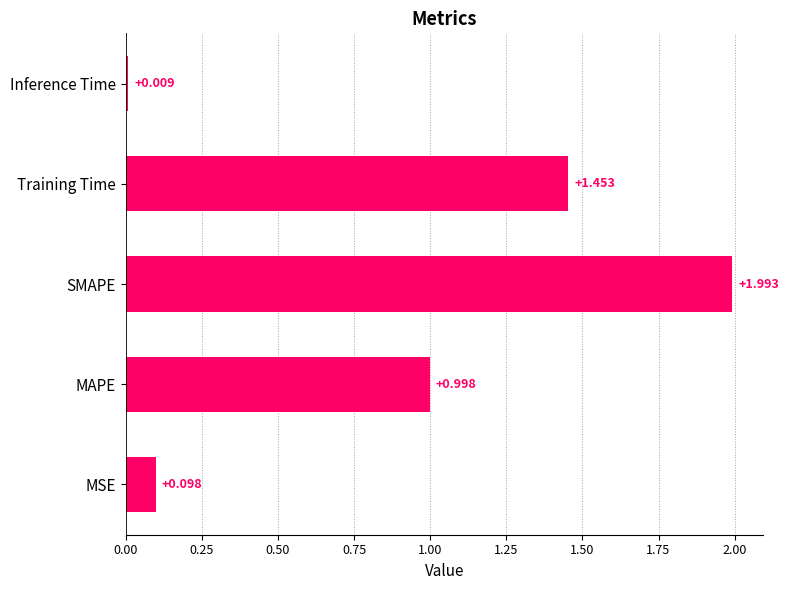

List the labels in order of value, largest first.

SMAPE, Training Time, MAPE, MSE, Inference Time